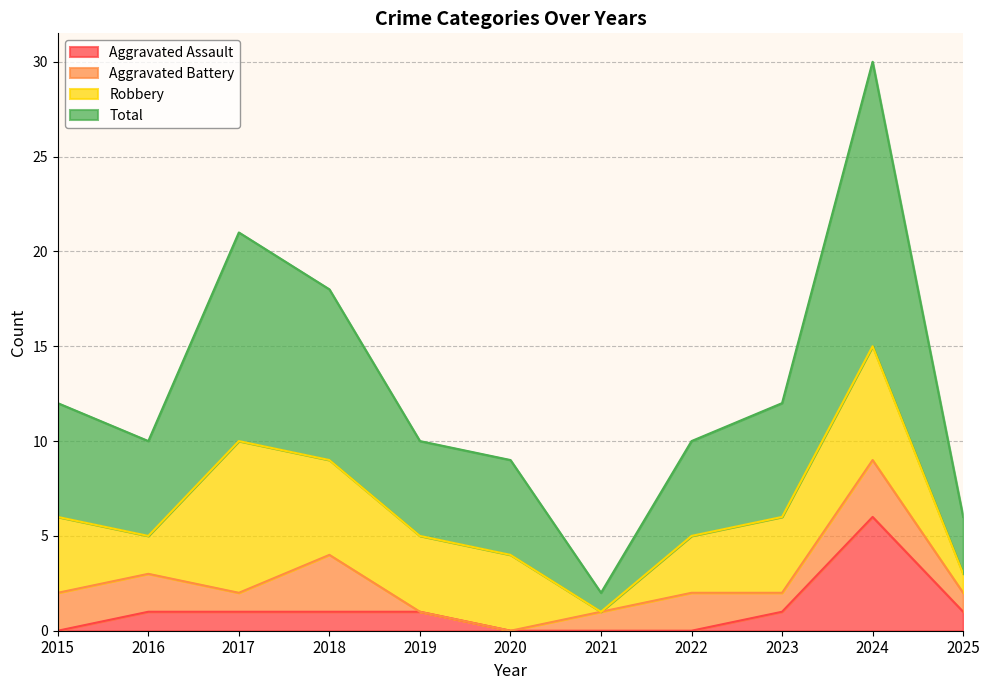

Where is Total nearest to the value 16?

2018